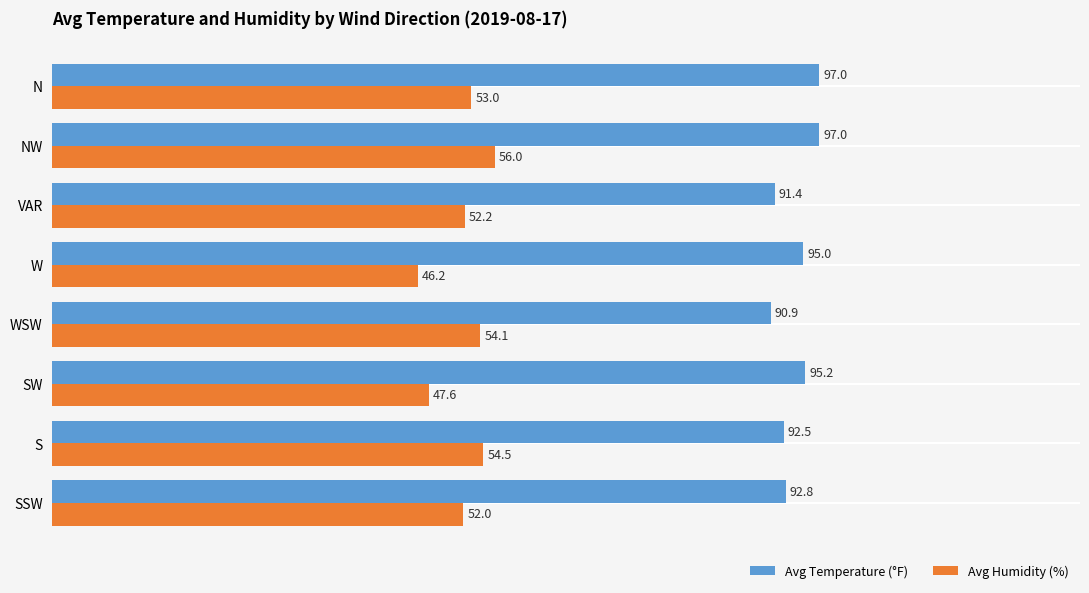

Read the Avg Temperature (°F) value at N.

97.0